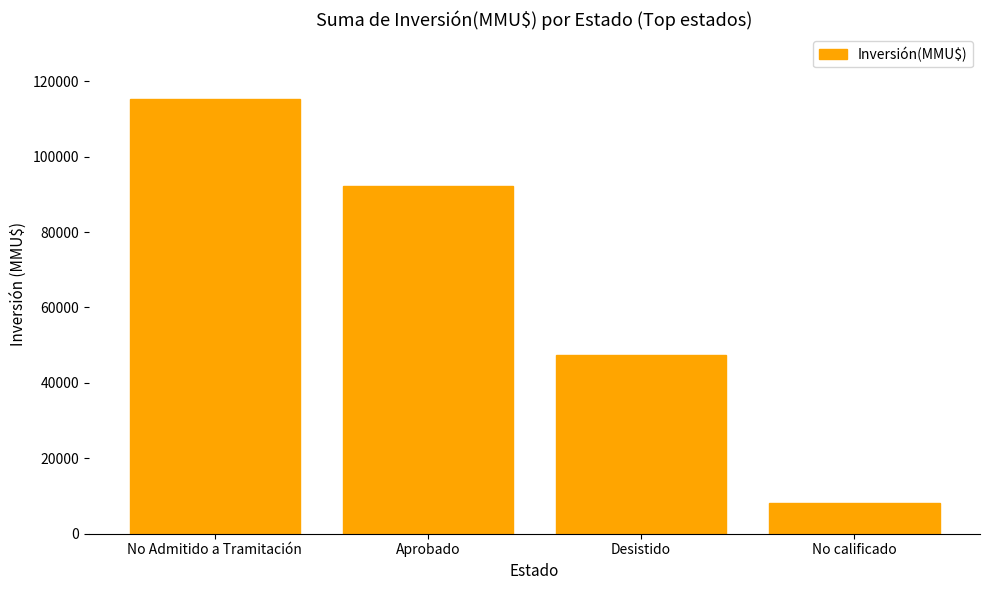

How many values are below 92150?

2